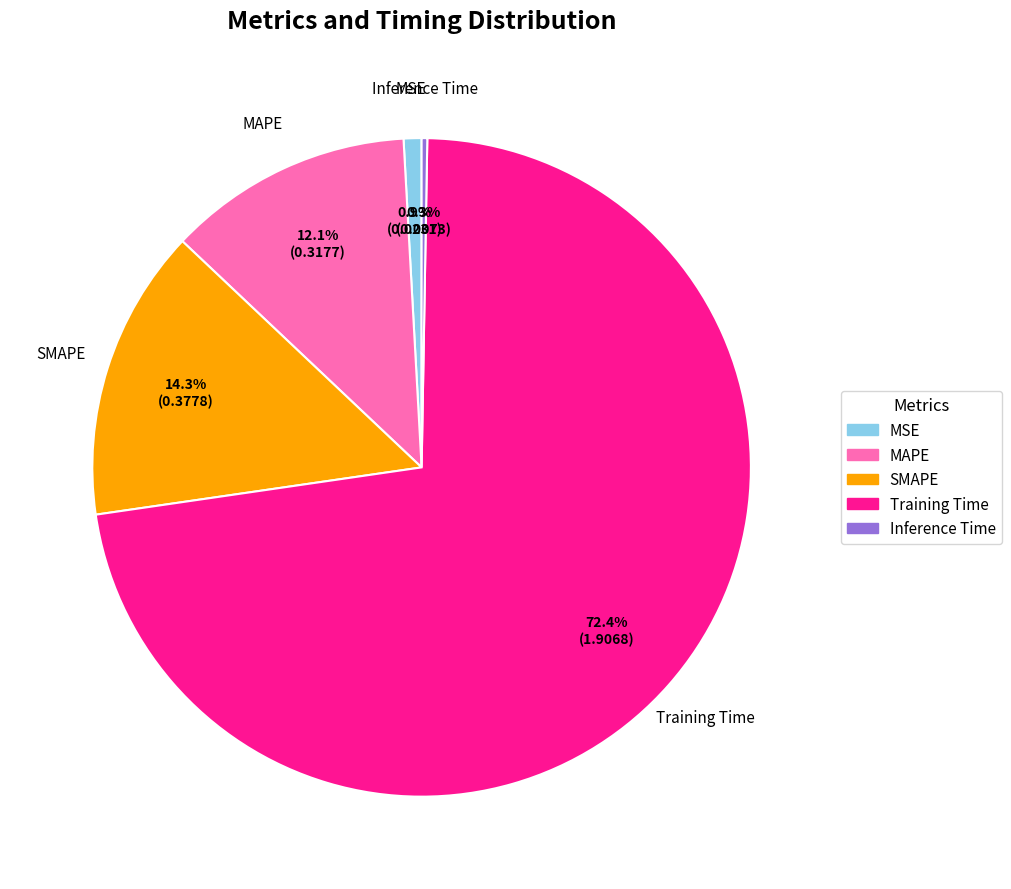

What percentage is NOT represented by MAPE?

87.9%